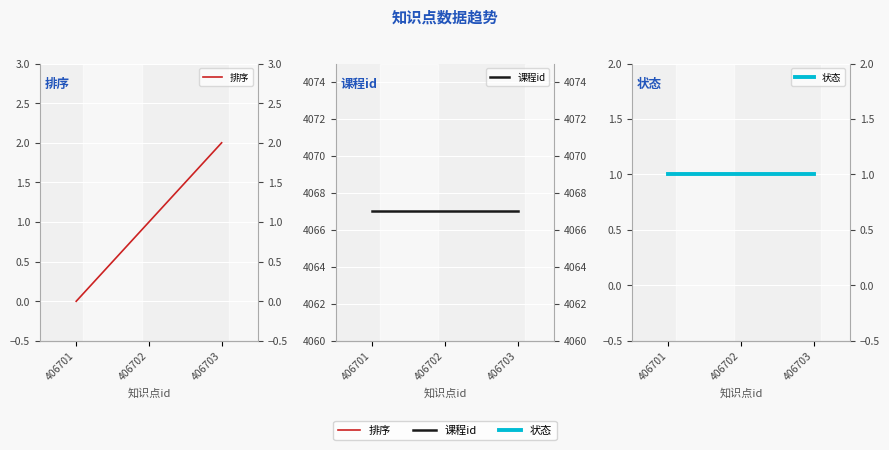

Which series has the largest range (max minus min)?

排序